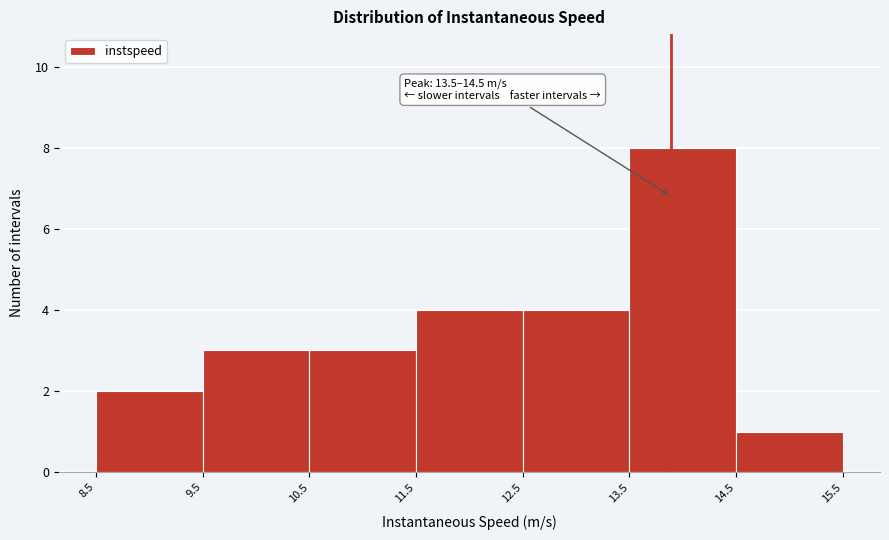

Which range on the x-axis has the tallest bar?

13.5 to 14.5